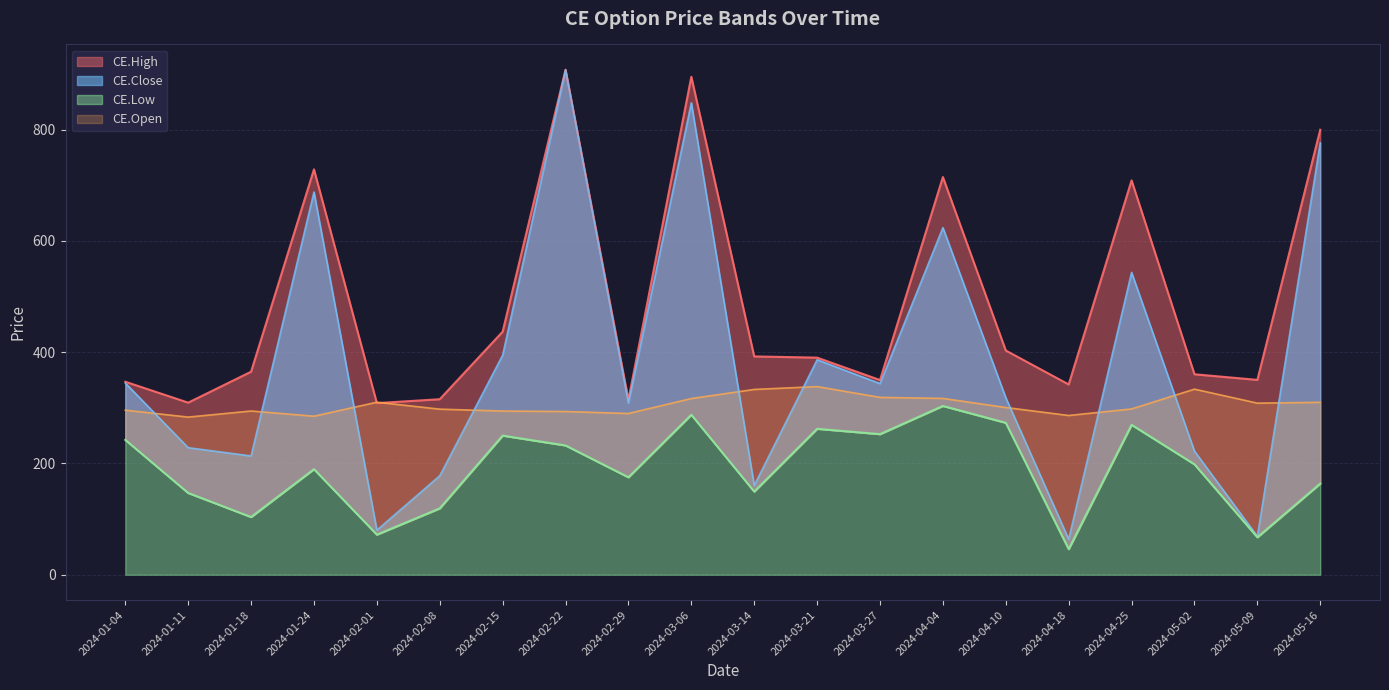

What value does the CE.High series have at 2024-02-08?

315.6